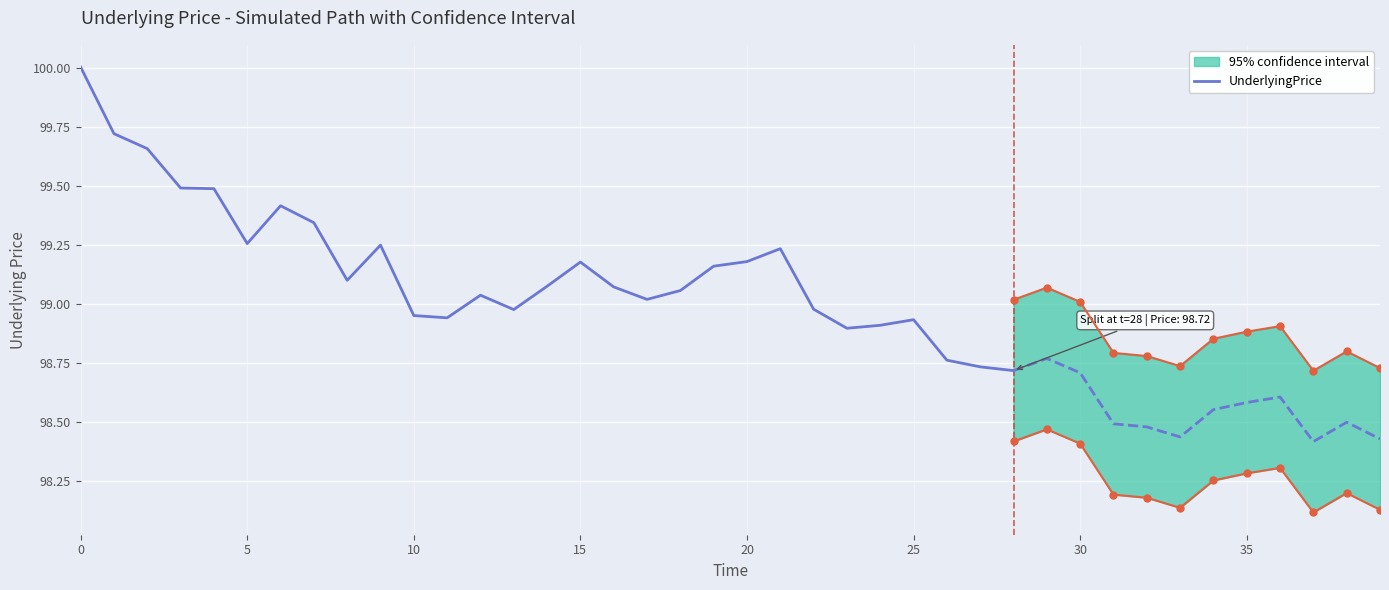

True or false: the data has more than 0 interior local peaks.

True